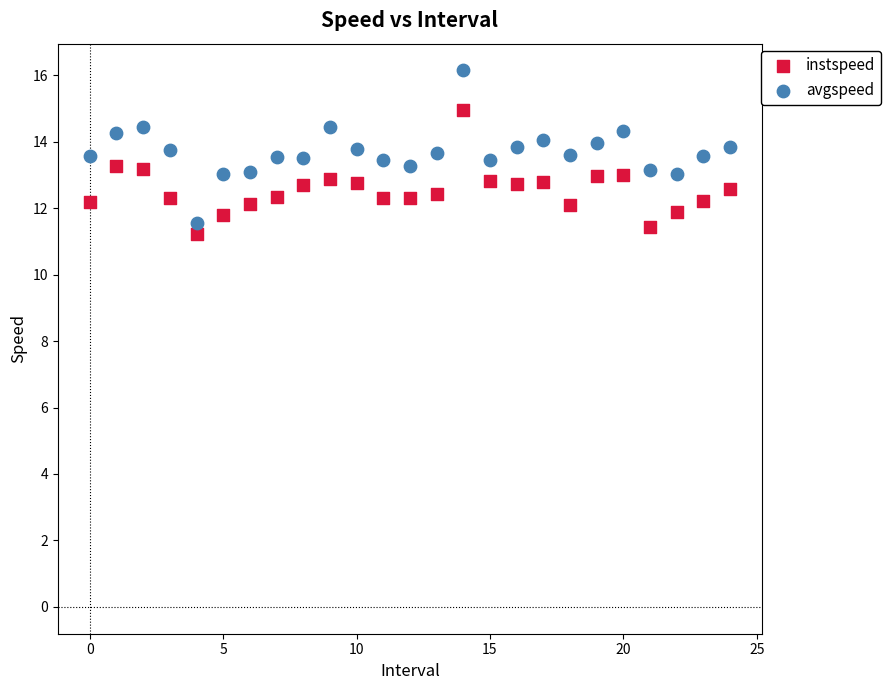

What are all the series names shown in the legend?

instspeed, avgspeed